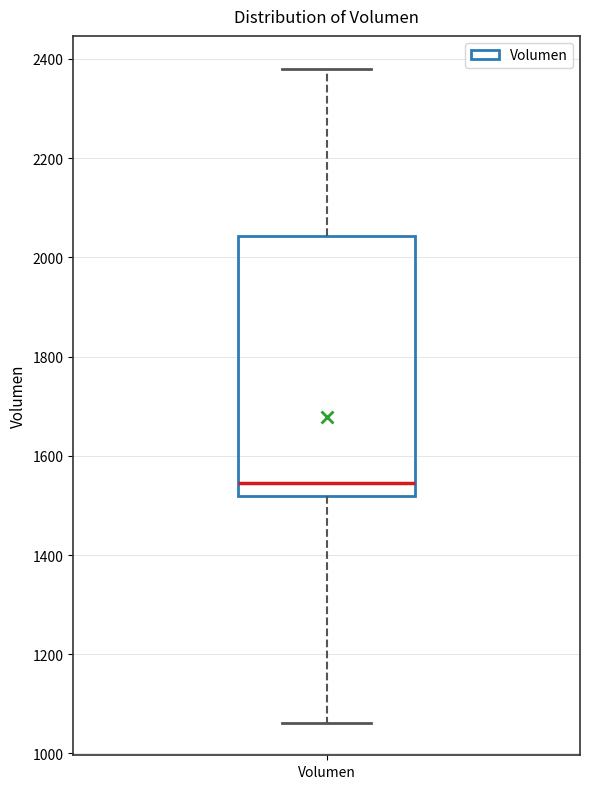

Transcribe this box plot: give where the median line is, the range the box spans, and where the two whiskers end, as read against the y-axis. The values are not printed on the chart, so give them approximately, as read against the axis.

median 1540, box 1520 to 2040, whiskers 1060 to 2380